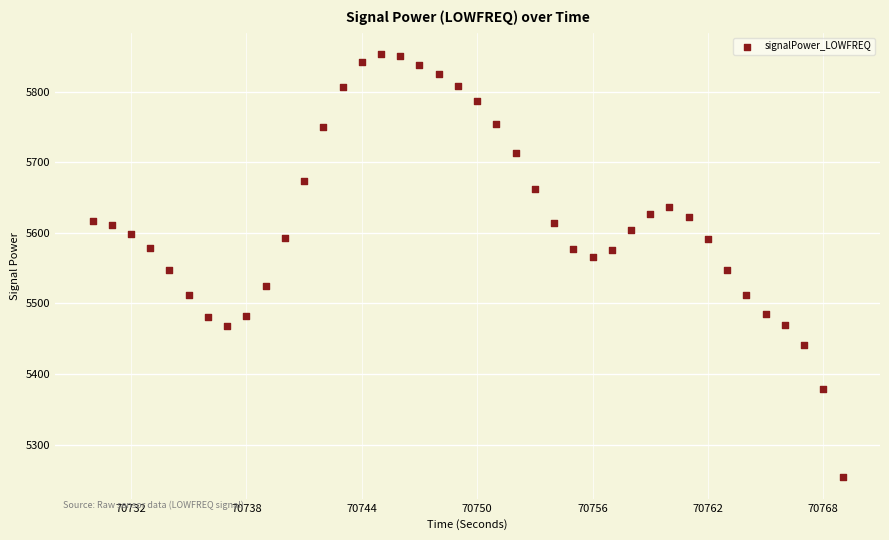

What is the range of Y values (max minus min)?

599.8